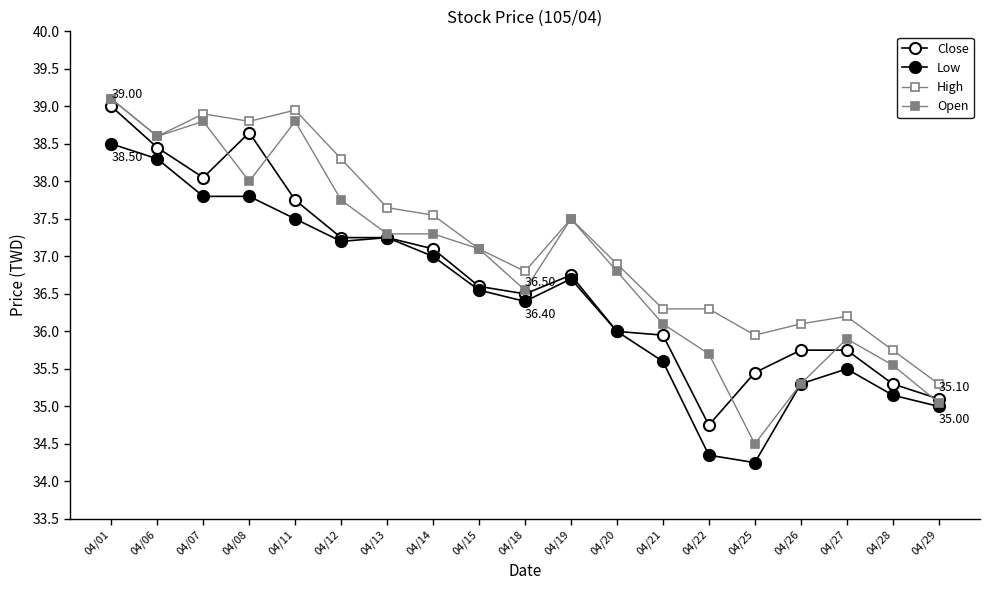

What is the average value of the Close series?

36.7